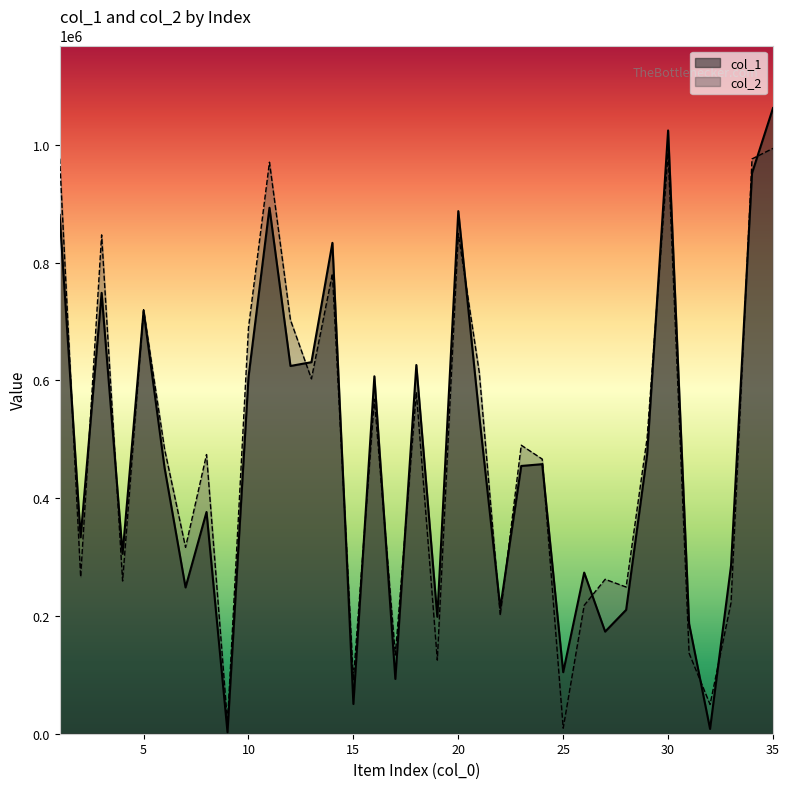

Rank the series by their maximum value, from lowest to highest.

col_2, col_1